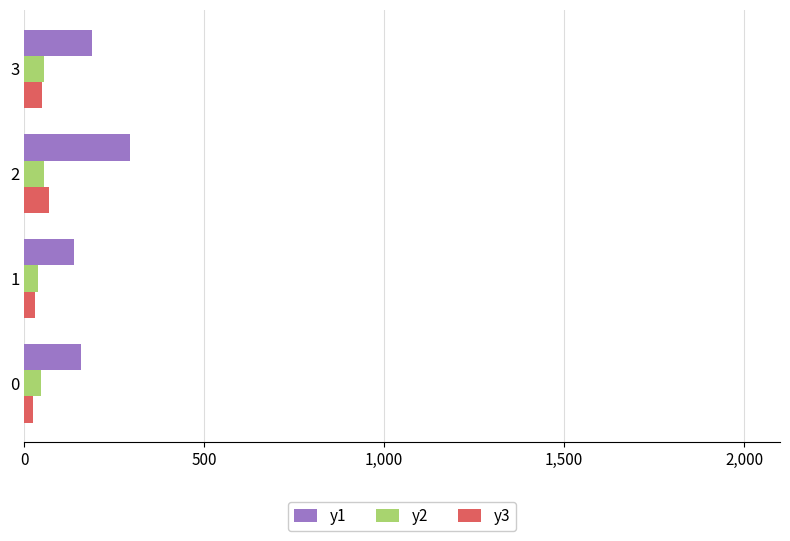

Which series has the widest spread of values?

y1